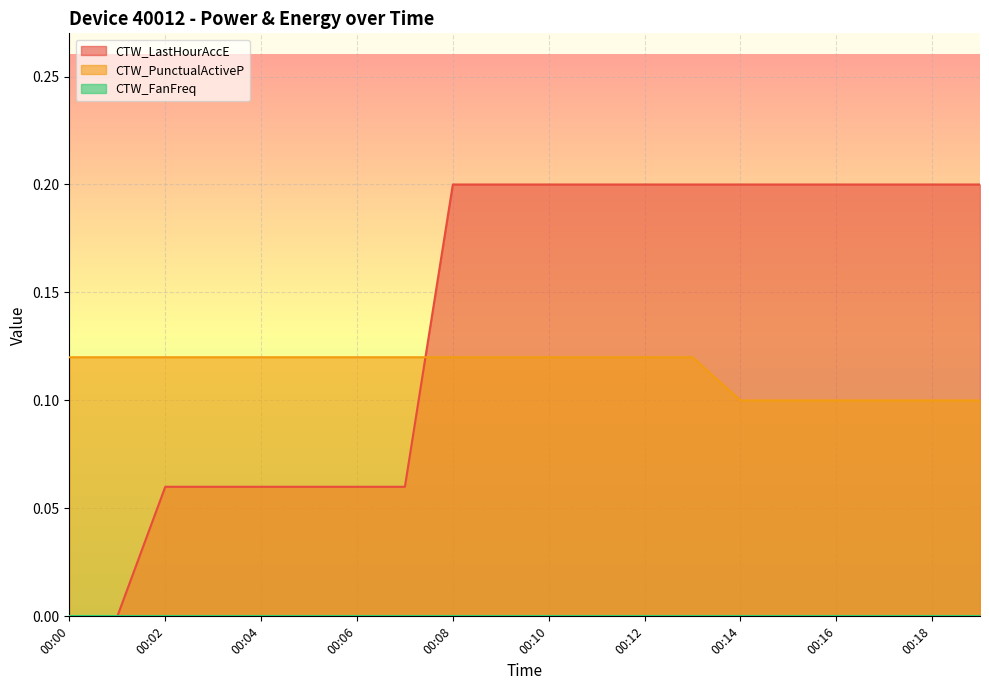

Reading left to right, list all the values displayed in this chart.

CTW_LastHourAccE: 0.0	0.0	0.1	0.1	0.1	0.1	0.1	0.1	0.2	0.2	0.2	0.2	0.2	0.2	0.2	0.2	0.2	0.2	0.2	0.2
CTW_PunctualActiveP: 0.1	0.1	0.1	0.1	0.1	0.1	0.1	0.1	0.1	0.1	0.1	0.1	0.1	0.1	0.1	0.1	0.1	0.1	0.1	0.1